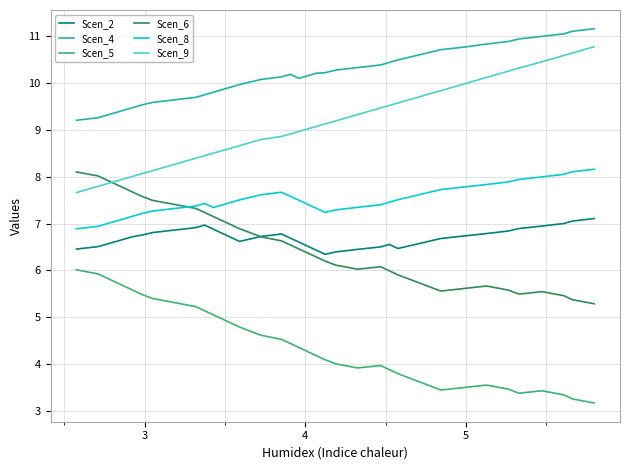

Is this an area chart (filled region under the line)?

No